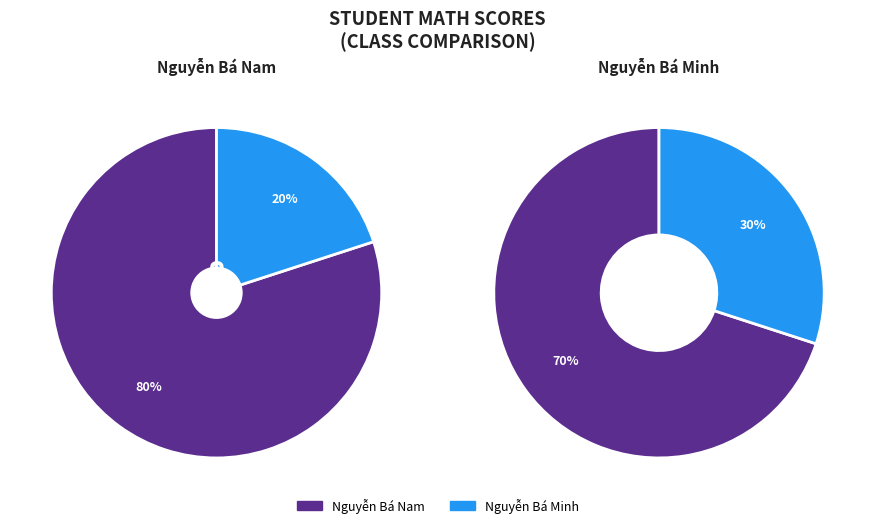

Is it true that Nguyễn Bá Nam is 59% of the pie?

False